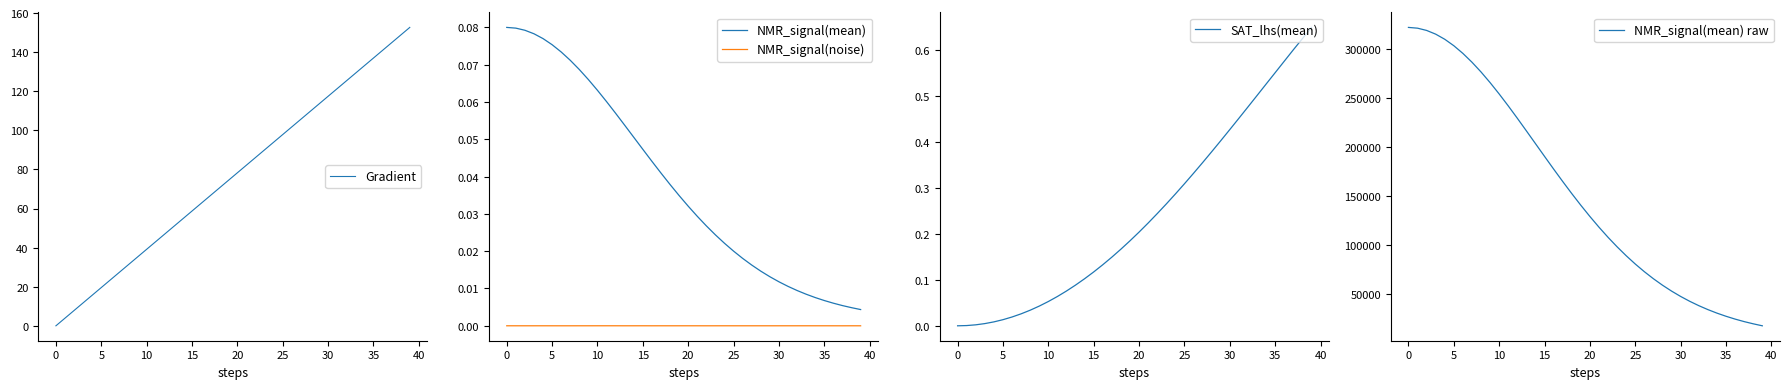

The value of SAT_lhs(mean) at 0 is -0.2. True or false?

False